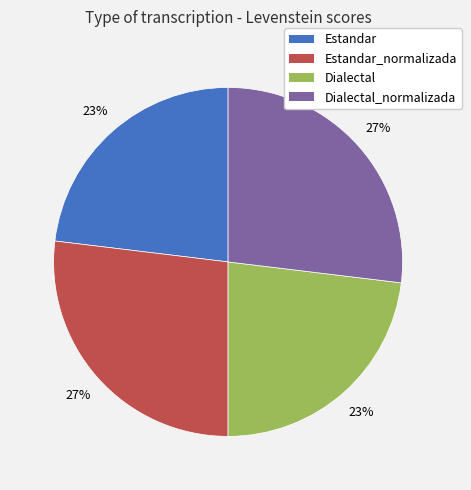

To the nearest percent, what portion does Dialectal represent?

23%